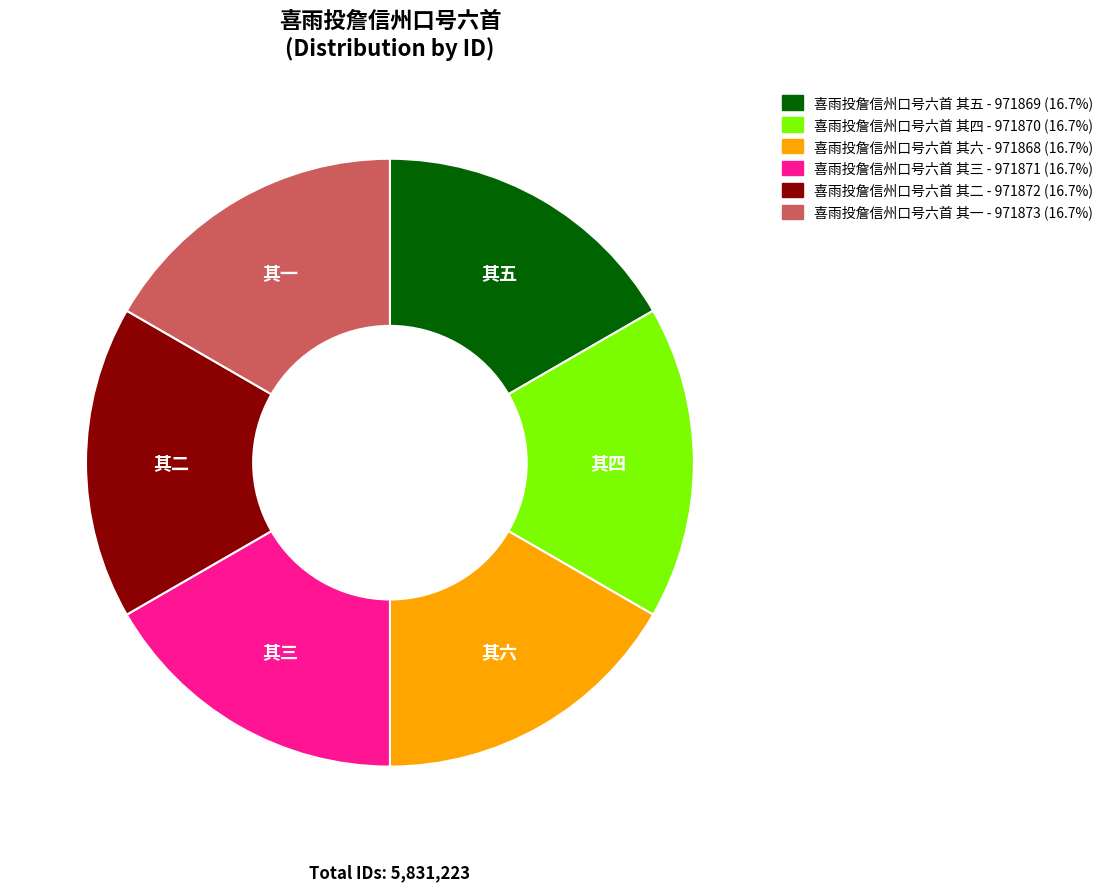

How many slices are in this pie chart?

6